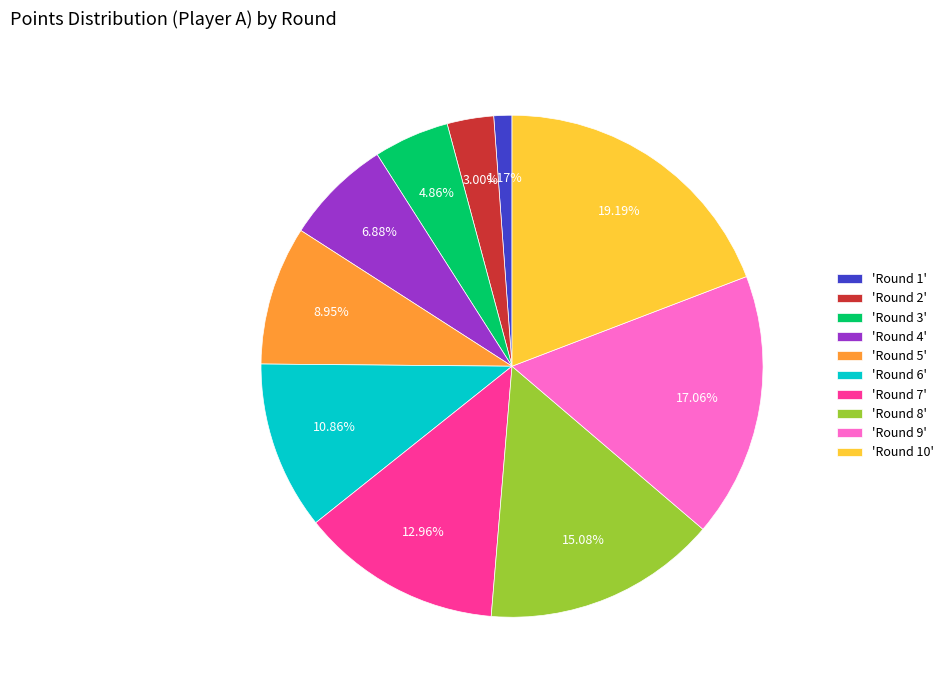

How many slices are in this pie chart?

10